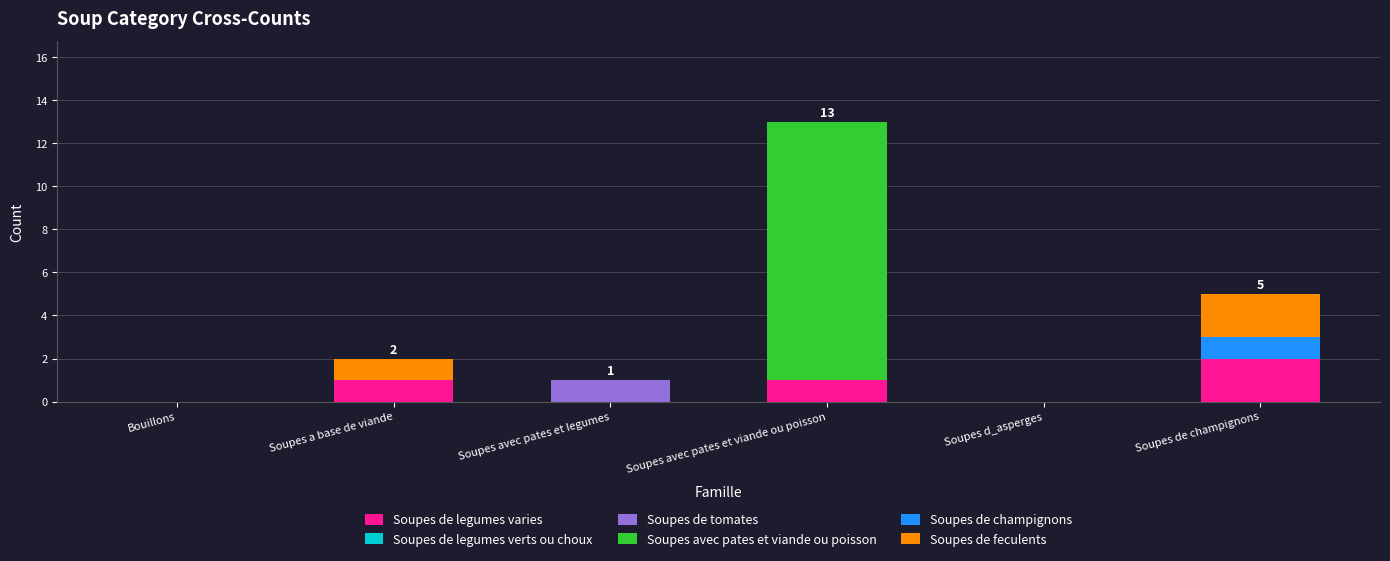

True or false: Soupes de legumes varies has a value of 0 at Soupes avec pates et legumes.

True